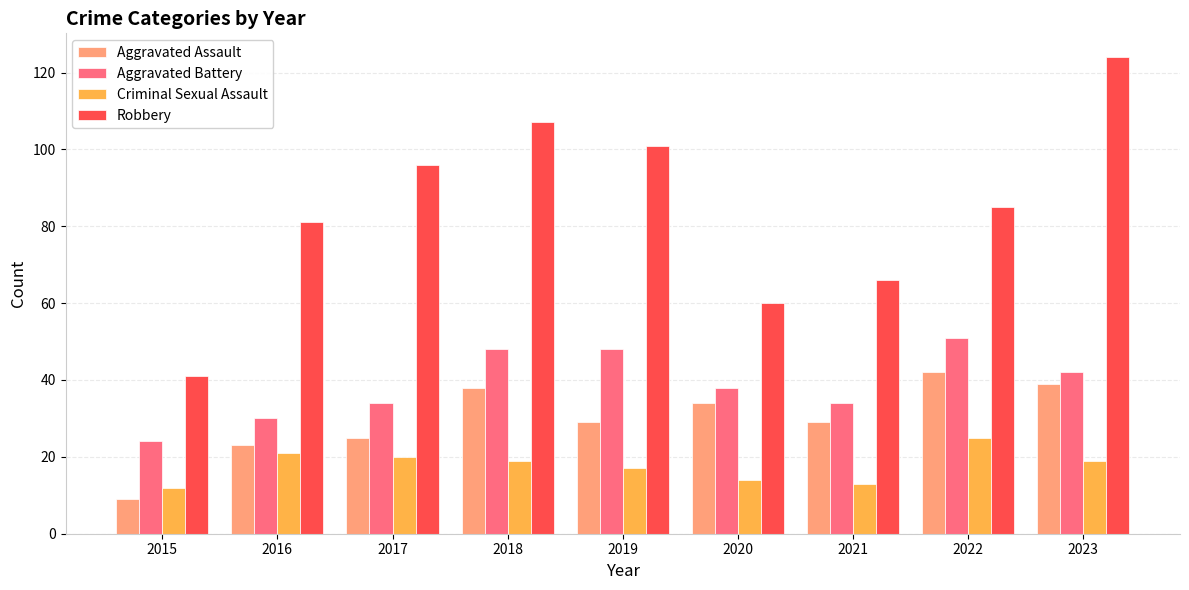

What is the difference between the highest and lowest values at 2015?

32